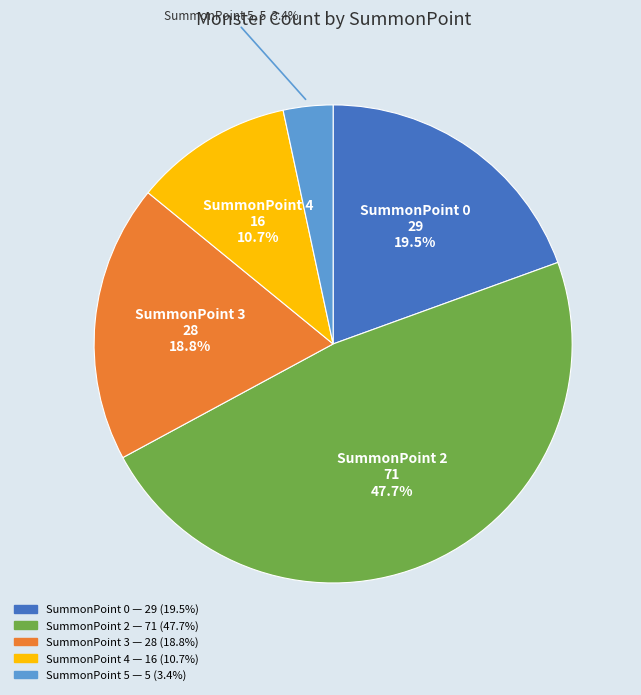

Does any single category account for the majority?

No